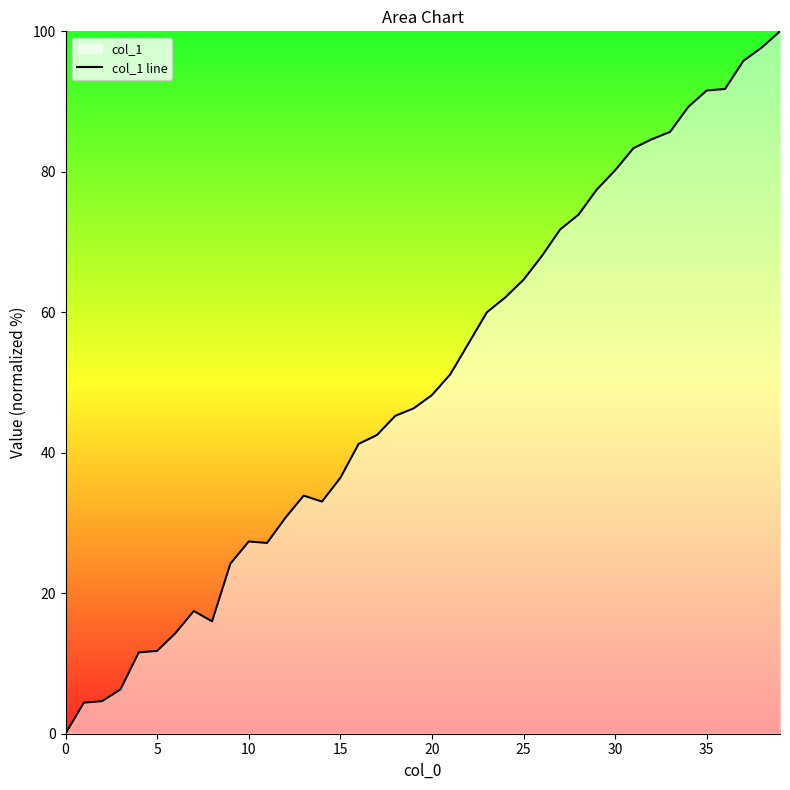

Reading left to right, extract all data points from this chart.

0.0	4.4	4.6	6.3	11.6	11.8	14.3	17.5	16.0	24.2	27.4	27.2	30.7	33.9	33.1	36.4	41.3	42.5	45.3	46.3	48.2	51.2	55.6	60.0	62.1	64.6	68.0	71.8	73.9	77.5	80.2	83.4	84.6	85.7	89.3	91.6	91.8	95.8	97.7	100.0